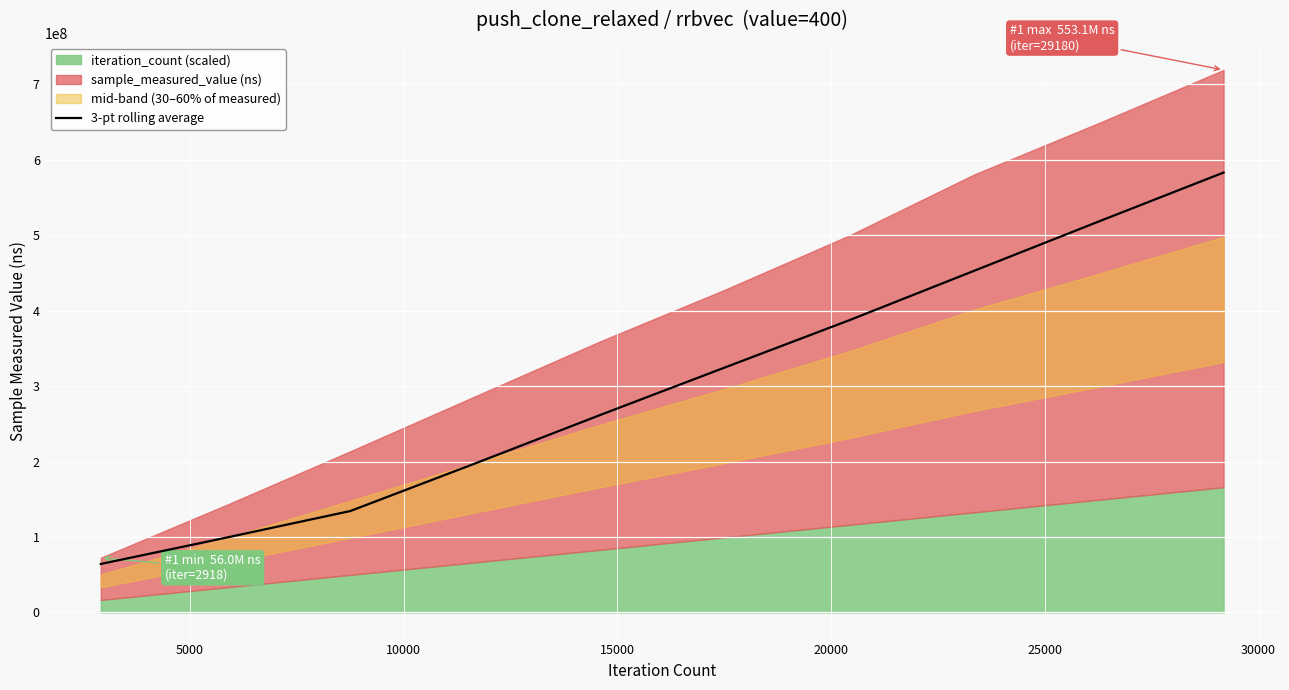

What is the value of the 8th point from the left?

452763951.5